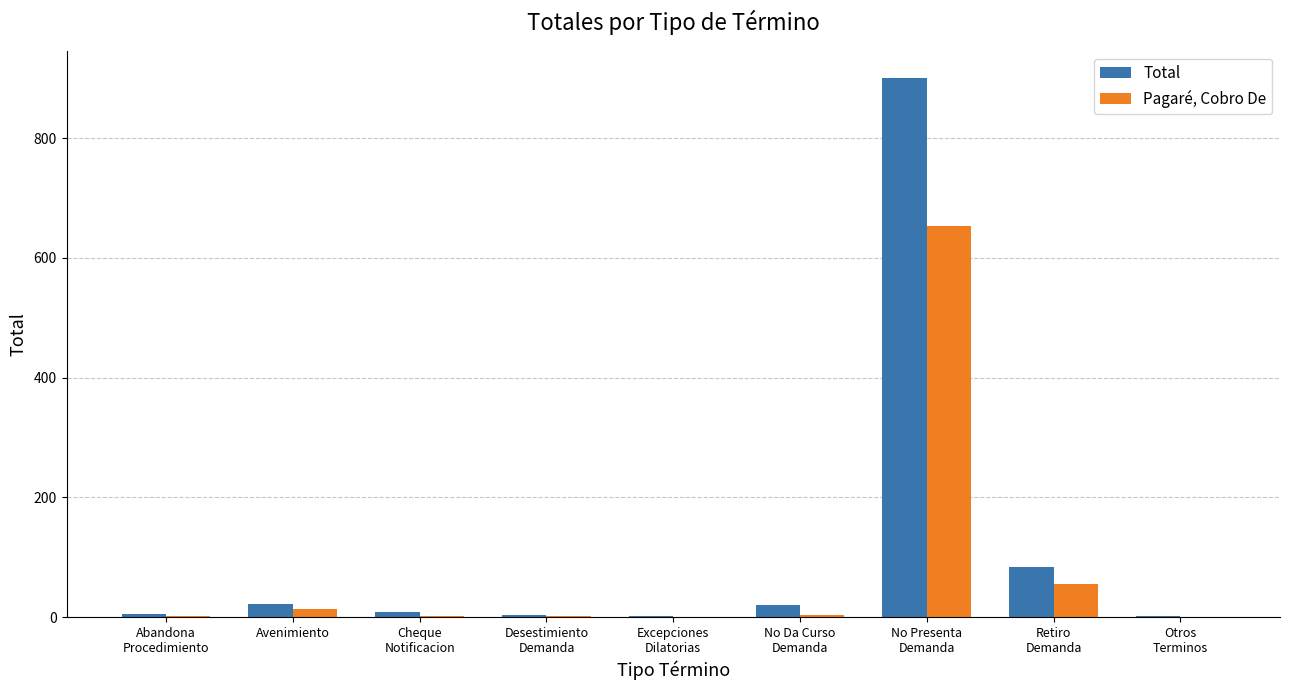

What is the greatest value displayed?

900